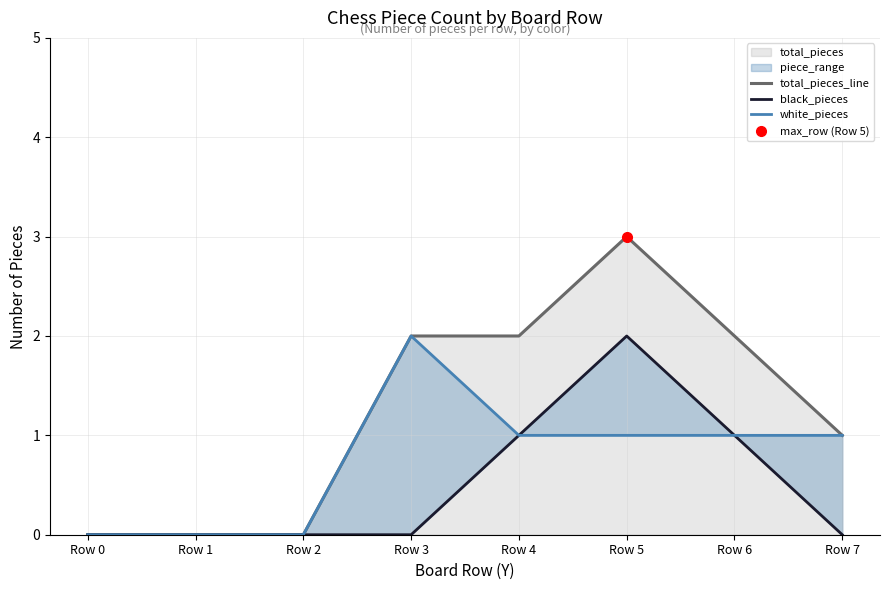

What is the difference between the highest and lowest values at Row 3?

2